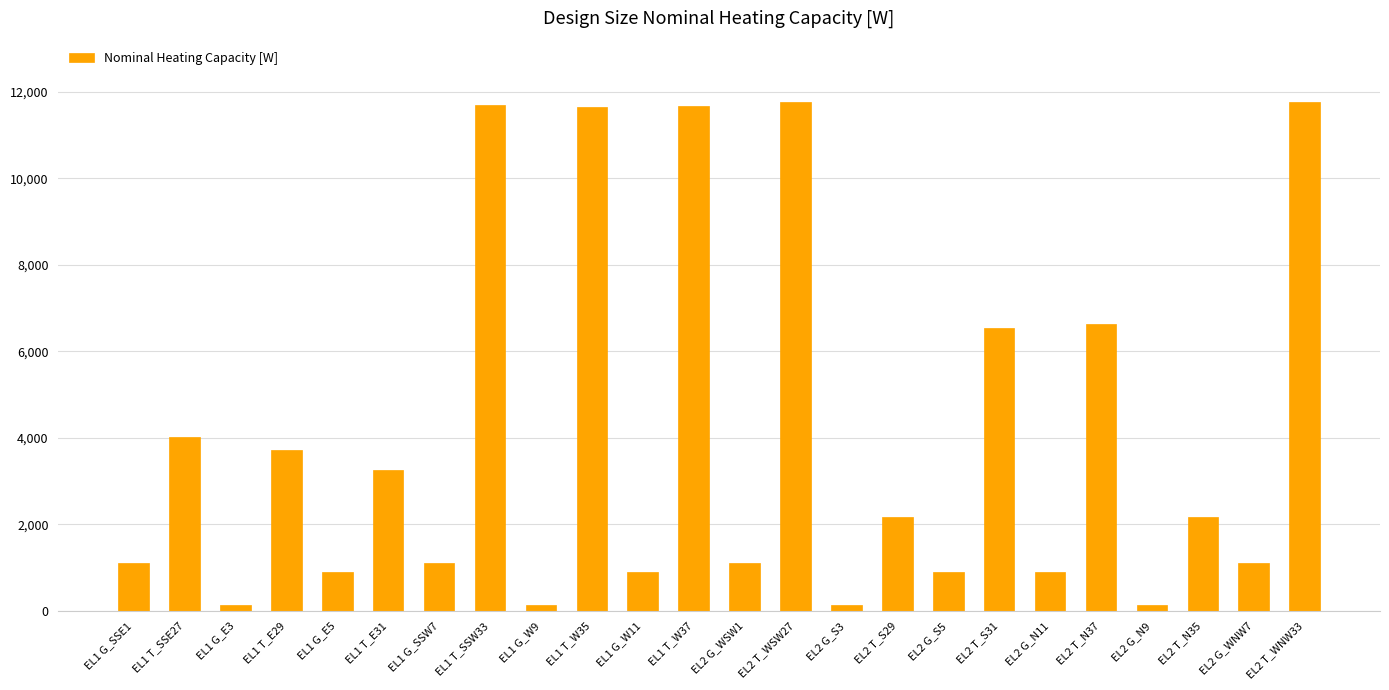

What is the label of the 16th bar from the right?

EL1 G_W9